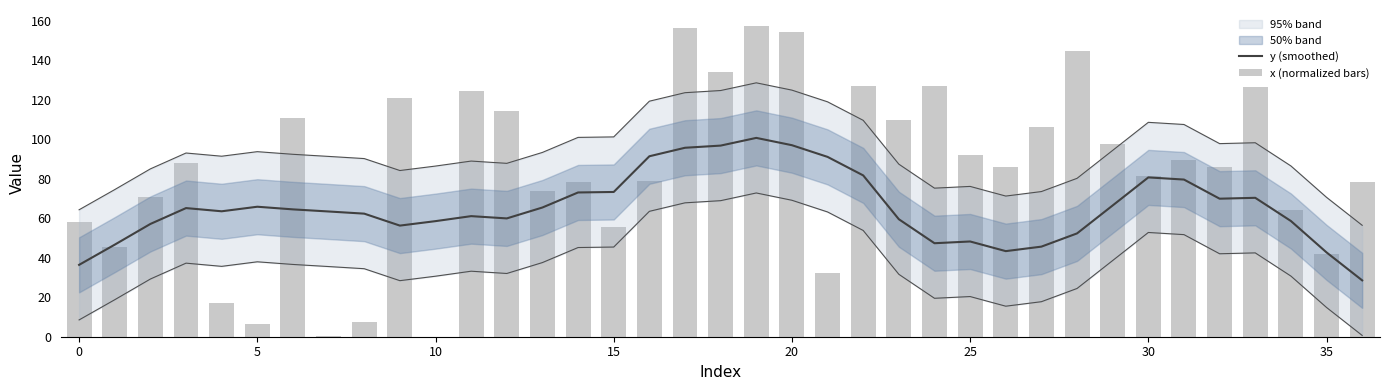

How many data points in y (smoothed) are above 63?

20